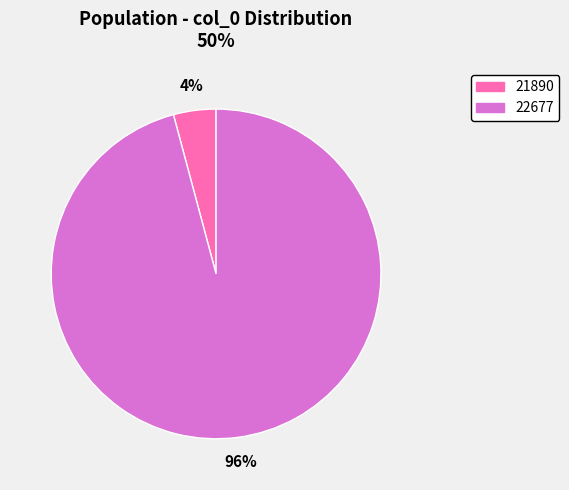

Which has a higher value, 22677 or 21890?

22677